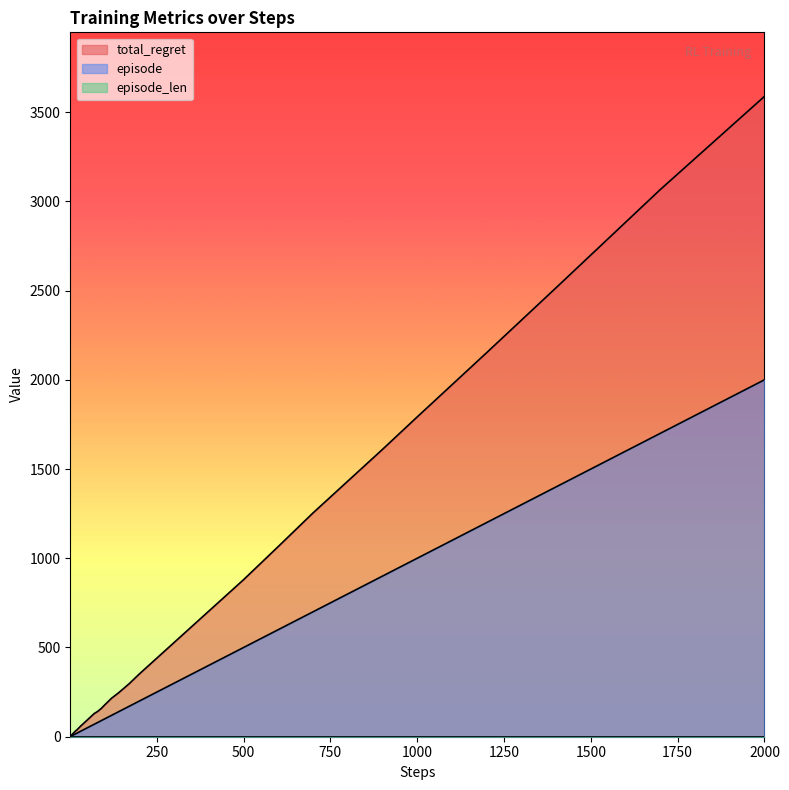

What is the difference between the maximum and second lowest values in the episode series?

1998